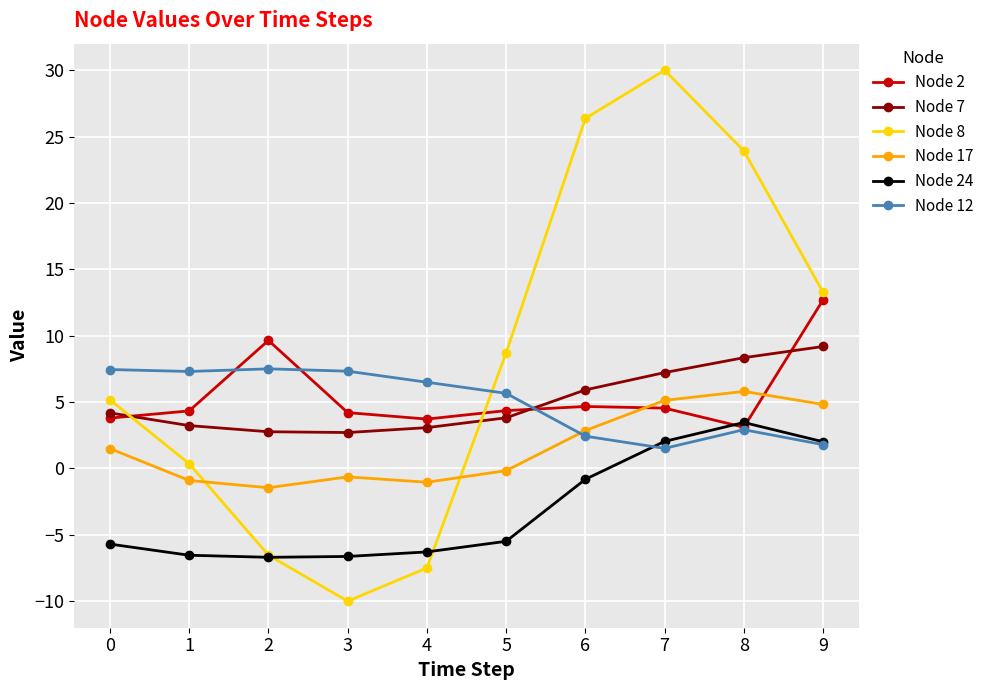

At how many categories does at least one series exceed 22?

3